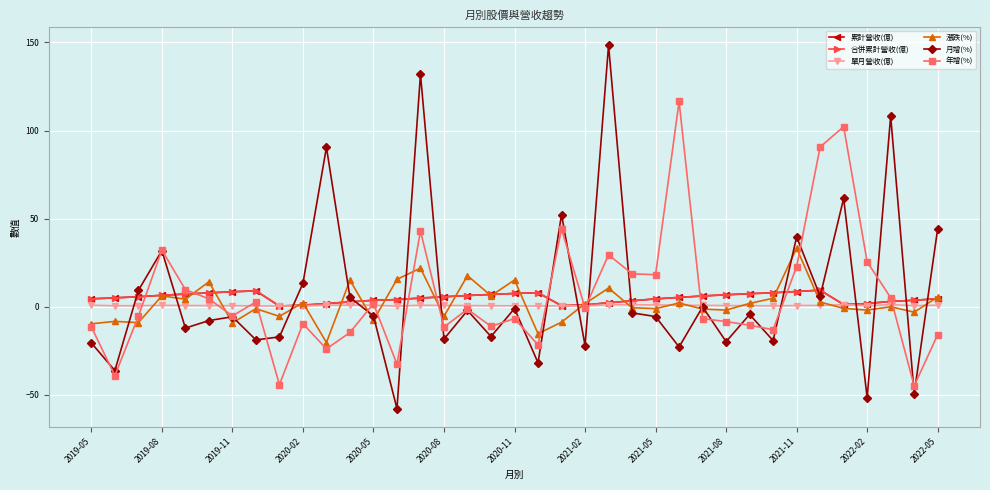

Does the chart have visible grid lines?

Yes